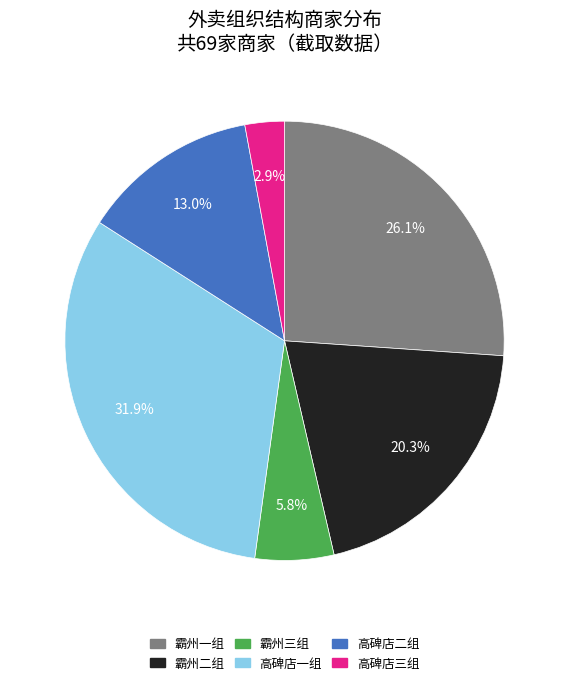

What is the ratio of the value at 霸州二组 to the value at 霸州一组?

0.8